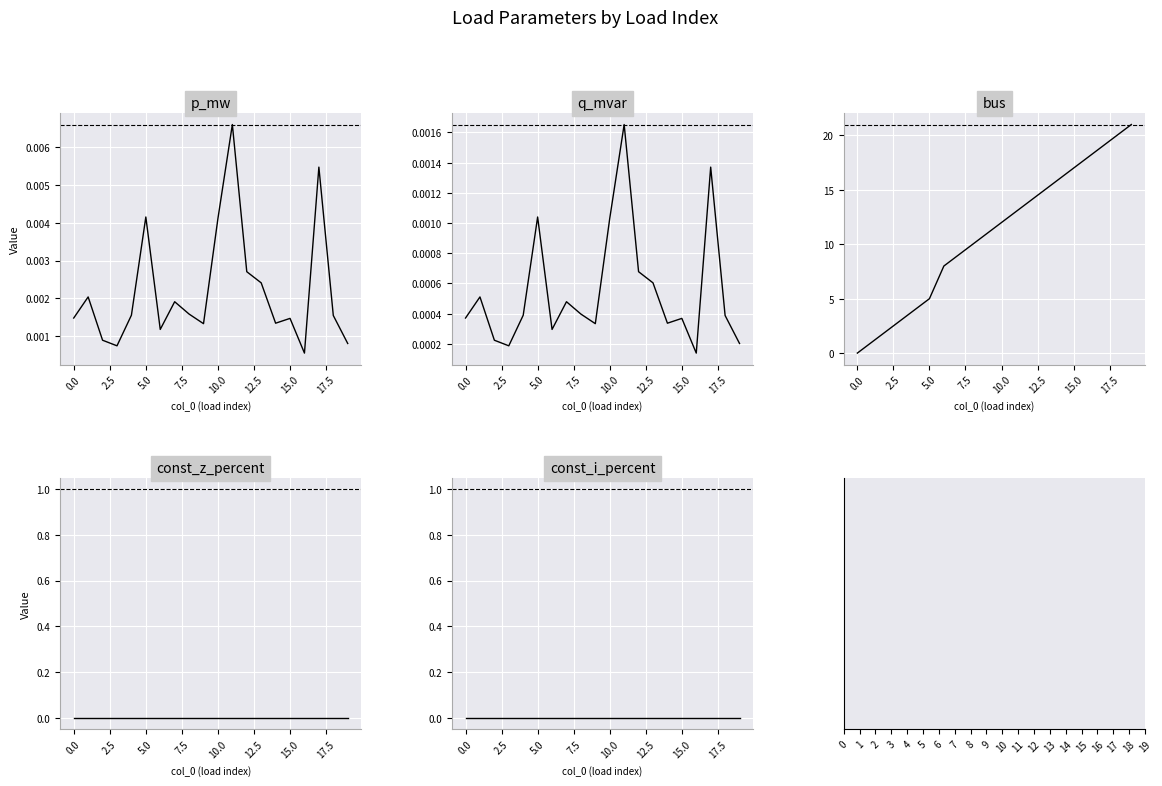

True or false: q_mvar and const_i_percent cross at least once.

False